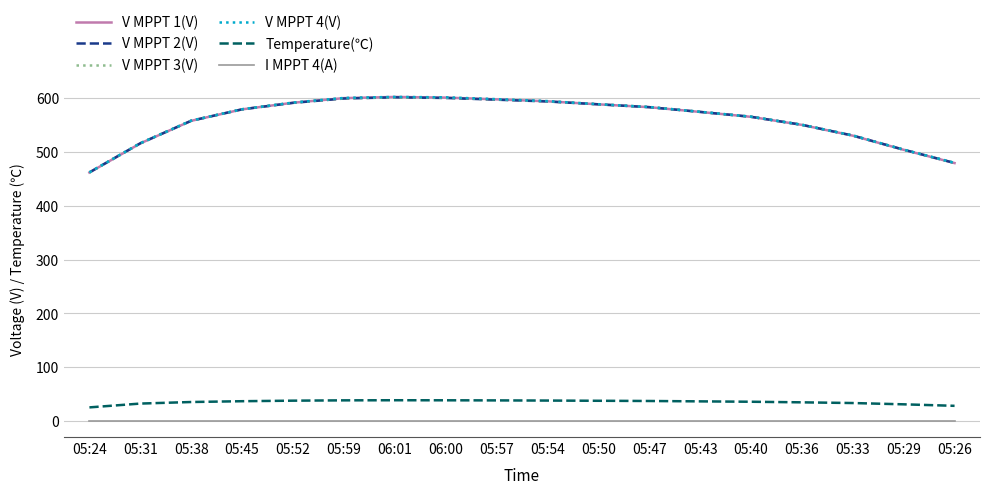

What is the highest value of the Temperature(℃) series?

38.3